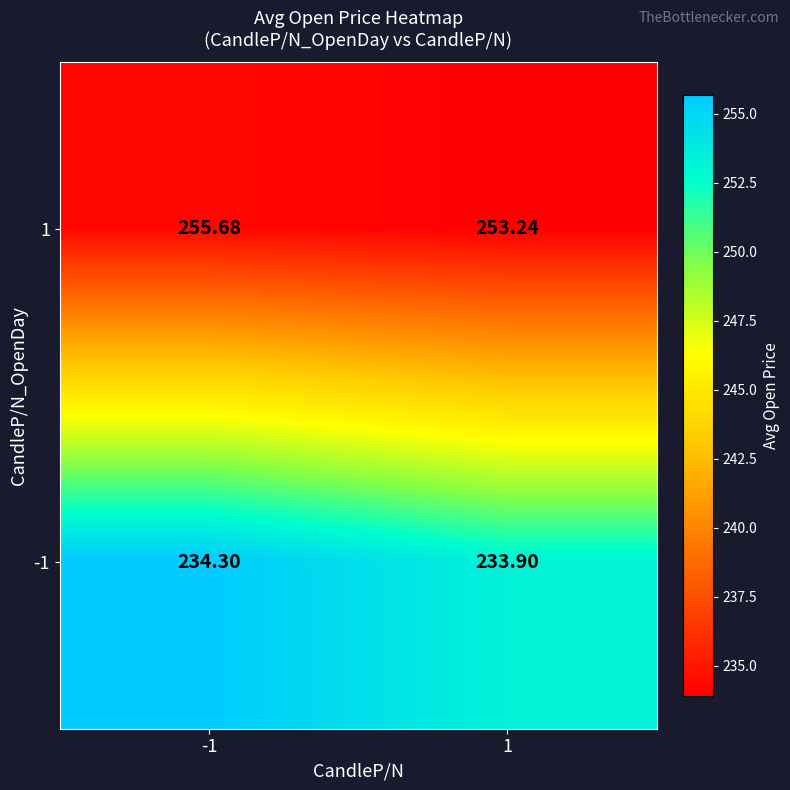

Count the number of data series in this chart.

2